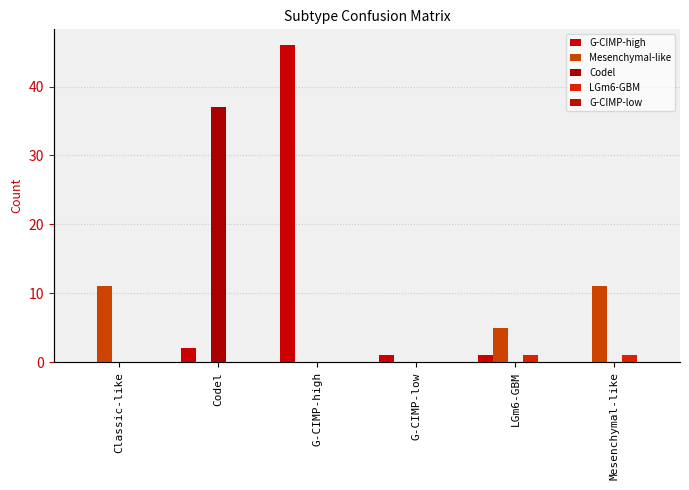

Which series changed the most between Codel and LGm6-GBM?

Codel